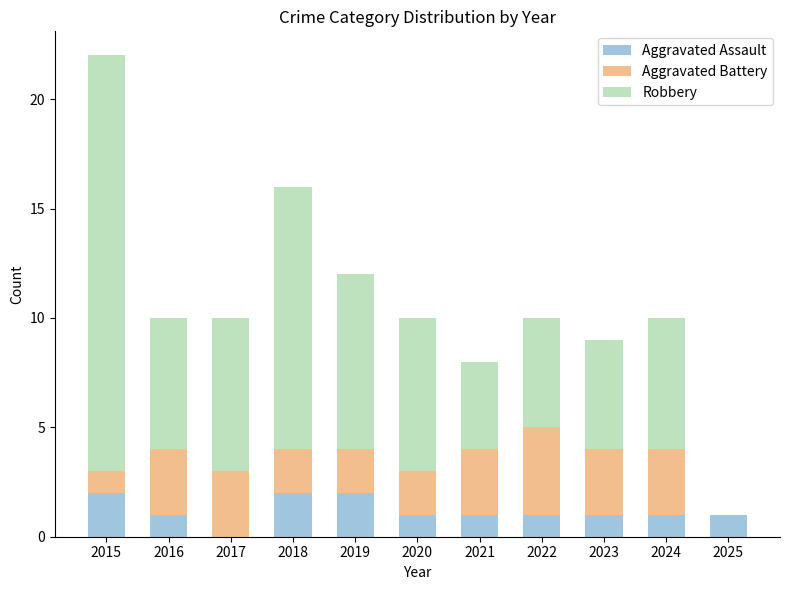

At which category is the sum across all series the highest?

2015